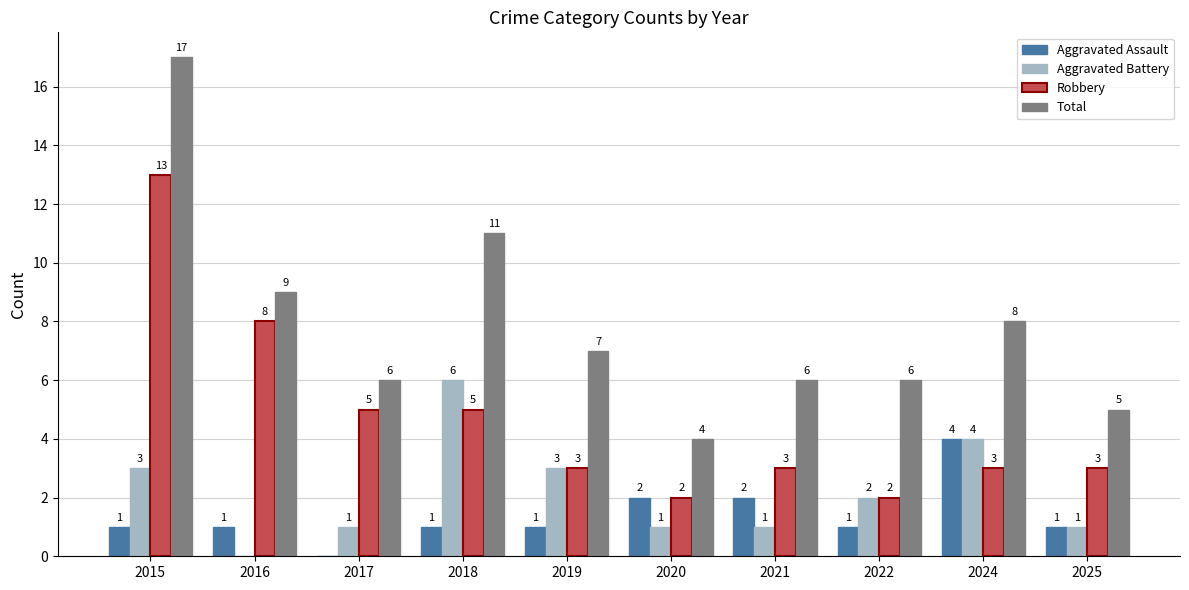

Reading right to left, extract all data points from this chart.

Aggravated Assault: 1	4	1	2	2	1	1	0	1	1
Aggravated Battery: 1	4	2	1	1	3	6	1	0	3
Robbery: 3	3	2	3	2	3	5	5	8	13
Total: 5	8	6	6	4	7	11	6	9	17